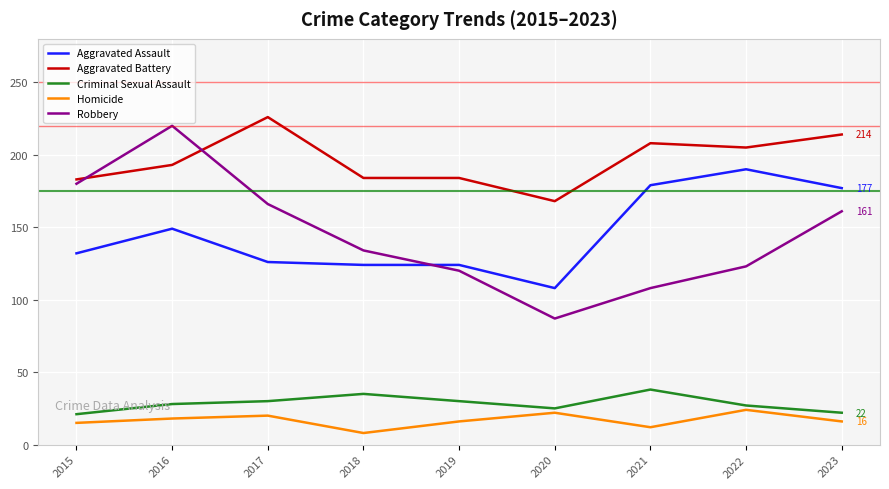

True or false: Aggravated Battery and Aggravated Assault cross at least once.

False